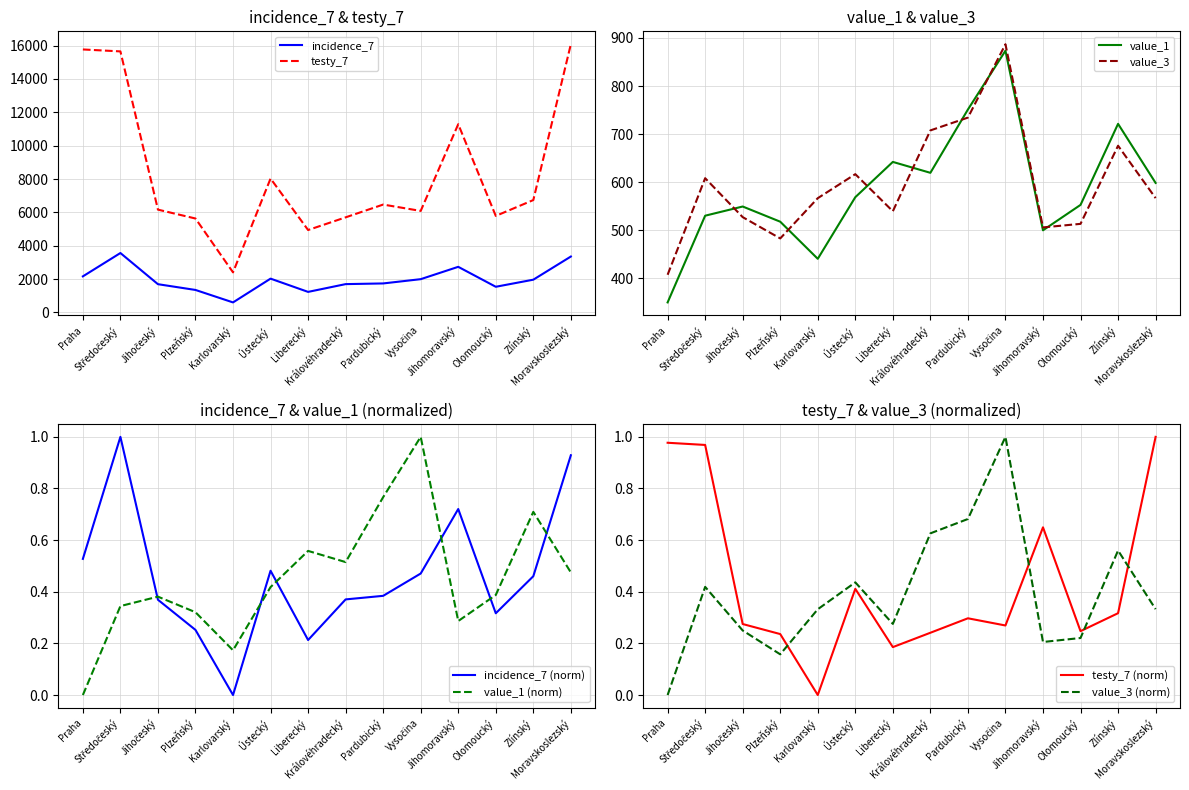

The value_3 series shows 734.3 at Pardubický. True or false?

True